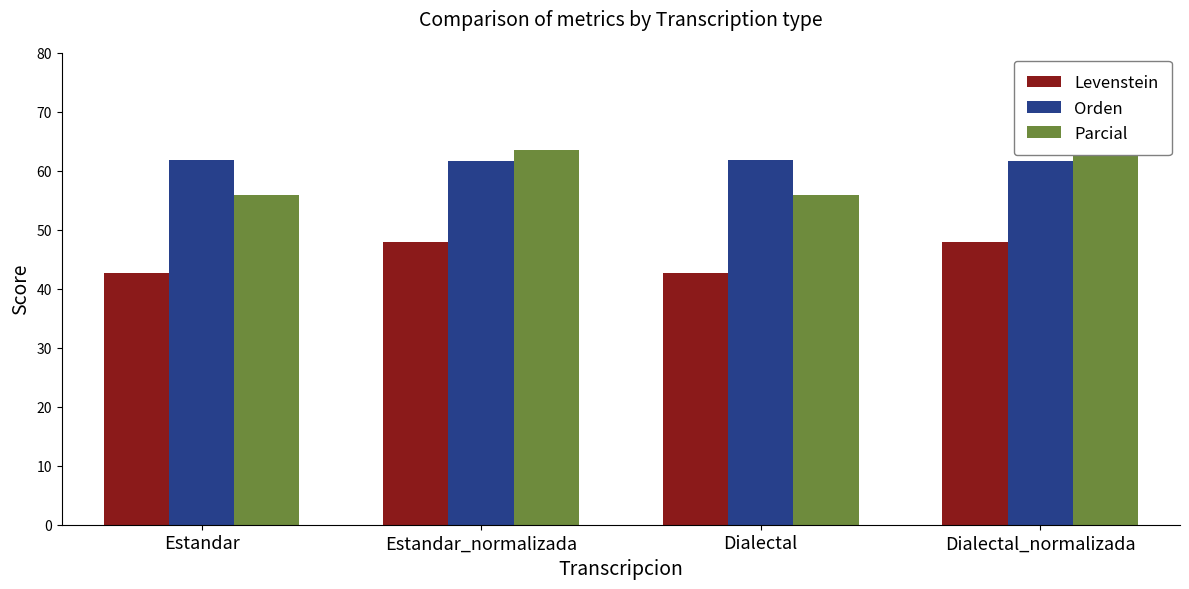

Reading left to right, extract all data points from this chart.

Levenstein: 42.7	47.9	42.7	47.9
Orden: 61.9	61.6	61.9	61.6
Parcial: 55.9	63.6	55.9	63.6